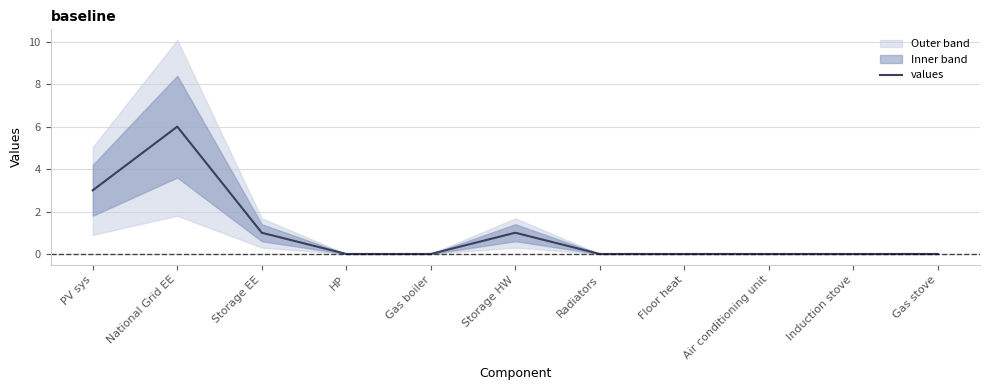

How many values are between 0 and 1?

9